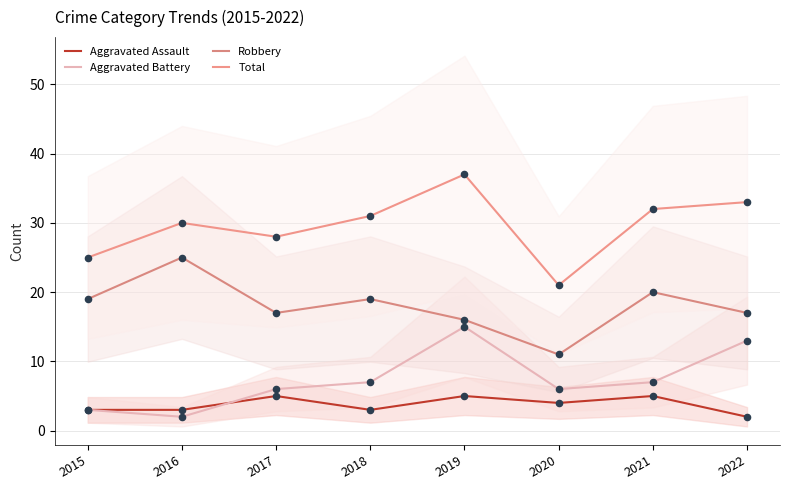

Which series has the largest total across all categories?

Total